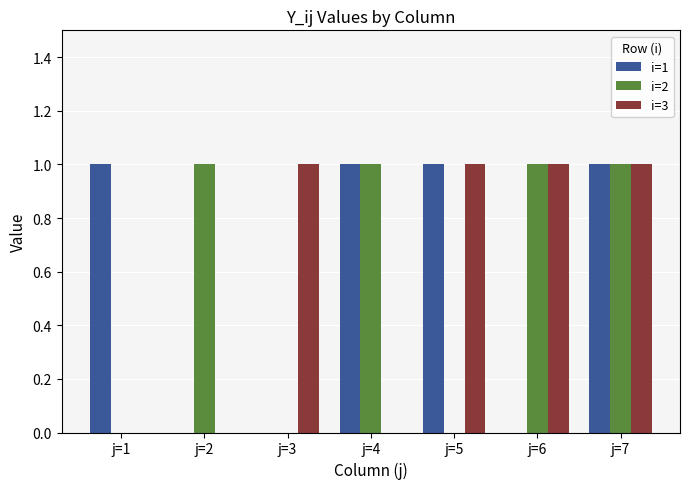

What is the total value across all series at j=6?

2